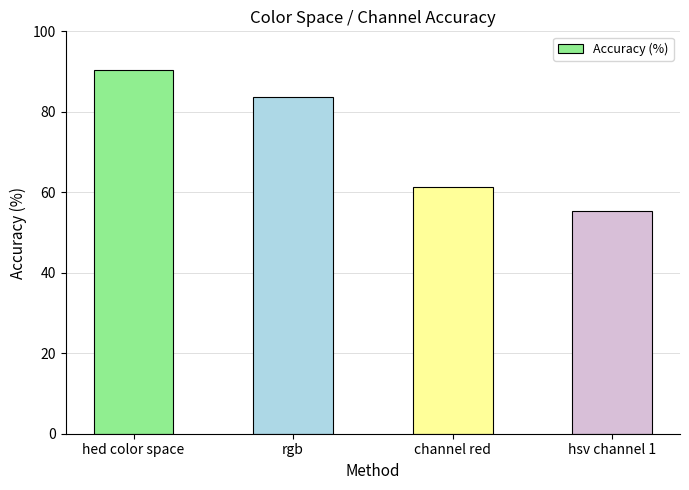

List the labels in order of value, smallest first.

hsv channel 1, channel red, rgb, hed color space